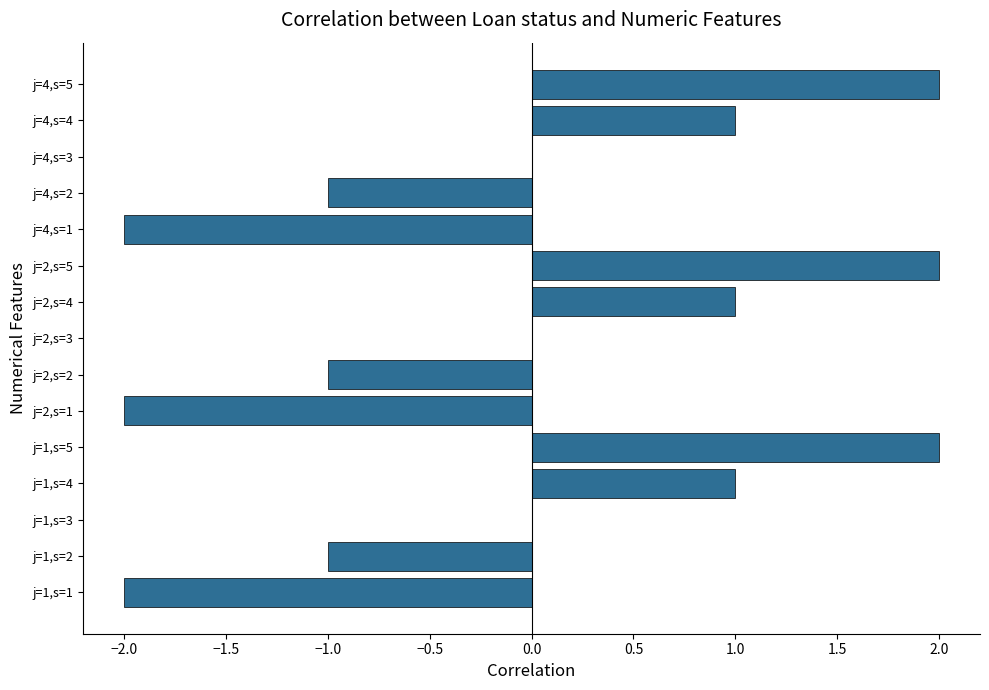

Are the bars horizontal?

Yes